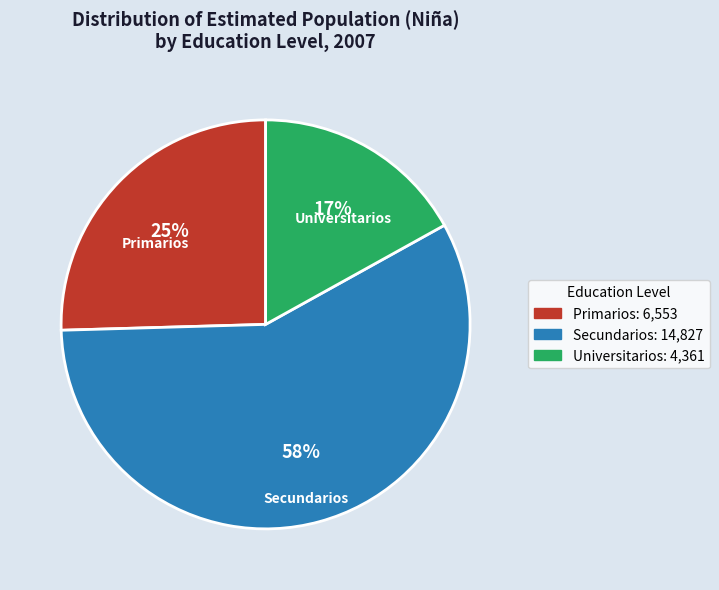

To the nearest percent, what is the difference between the largest and smallest slice percentages?

41%